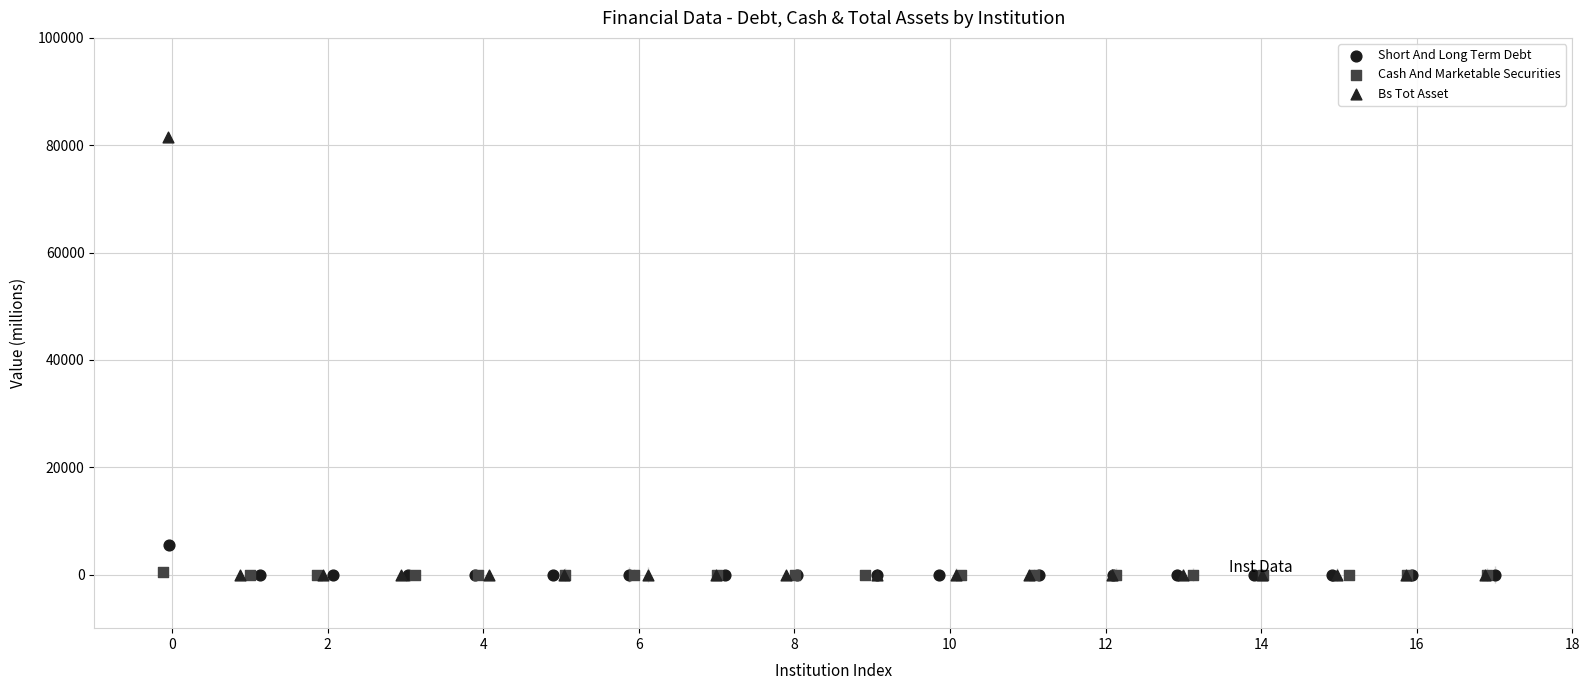

Which series contains the highest Y value?

Bs Tot Asset